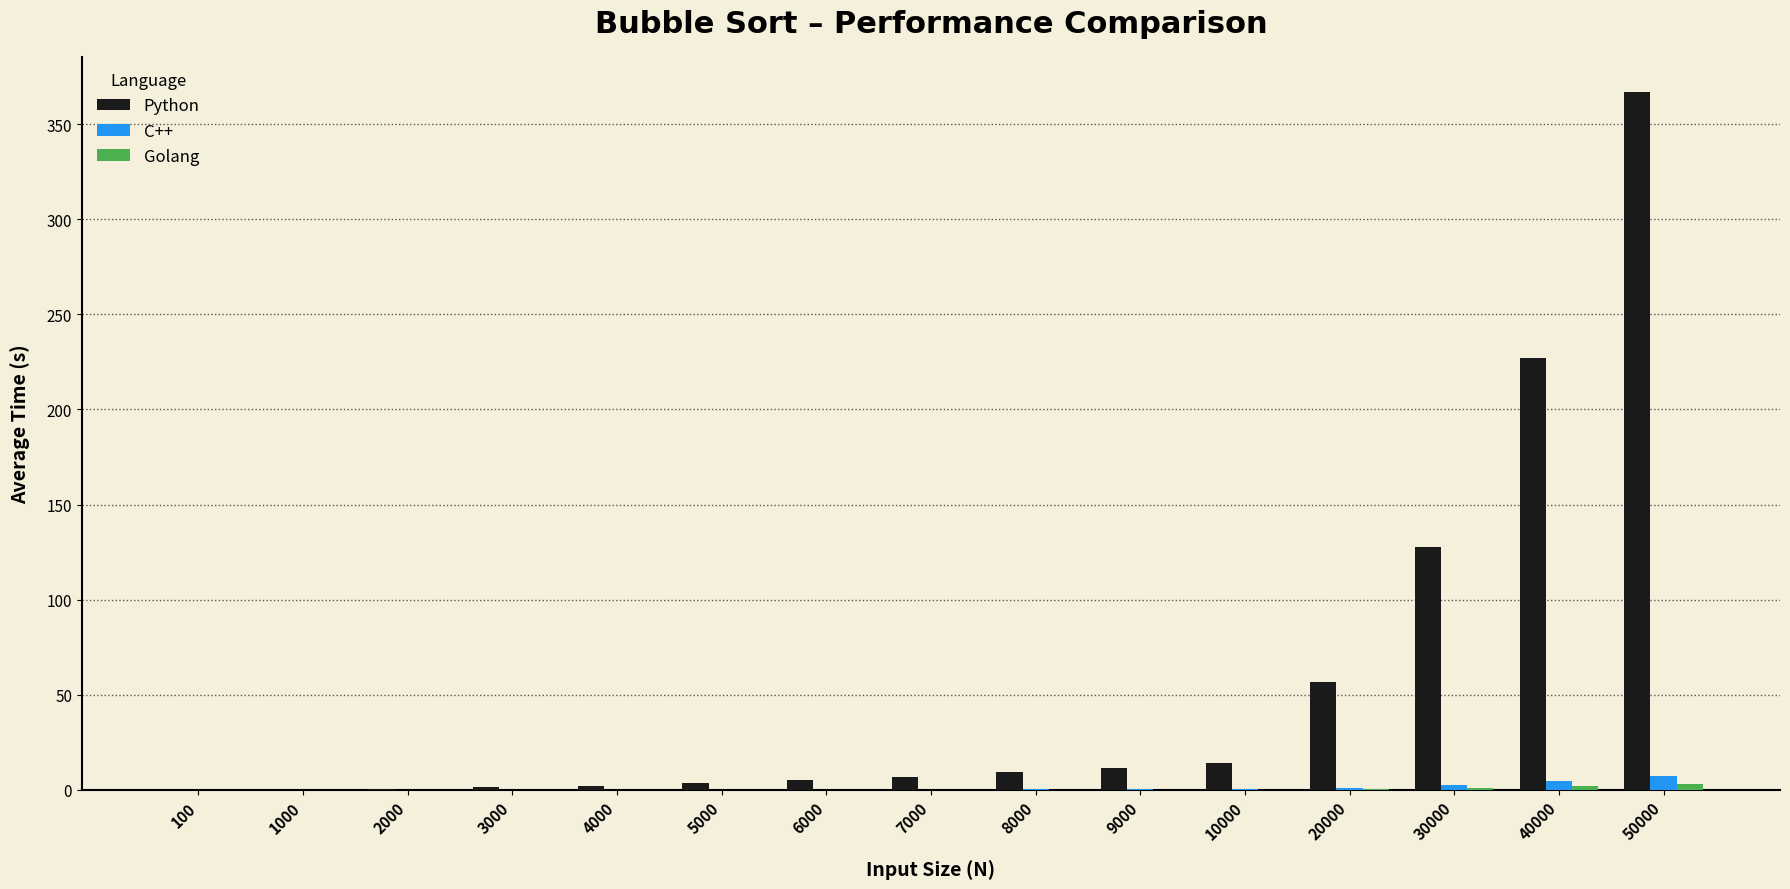

Which series has the largest total across all categories?

Python